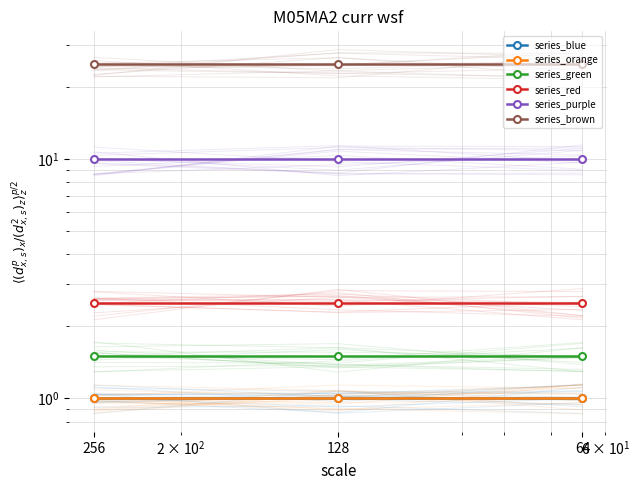

Reading left to right, list all the values displayed in this chart.

series_blue: 256=1.0	128=1.0	64=1.0
series_orange: 256=1.0	128=1.0	64=1.0
series_green: 256=1.5	128=1.5	64=1.5
series_red: 256=2.5	128=2.5	64=2.5
series_purple: 256=10.0	128=10.0	64=10.0
series_brown: 256=25.0	128=25.0	64=25.0